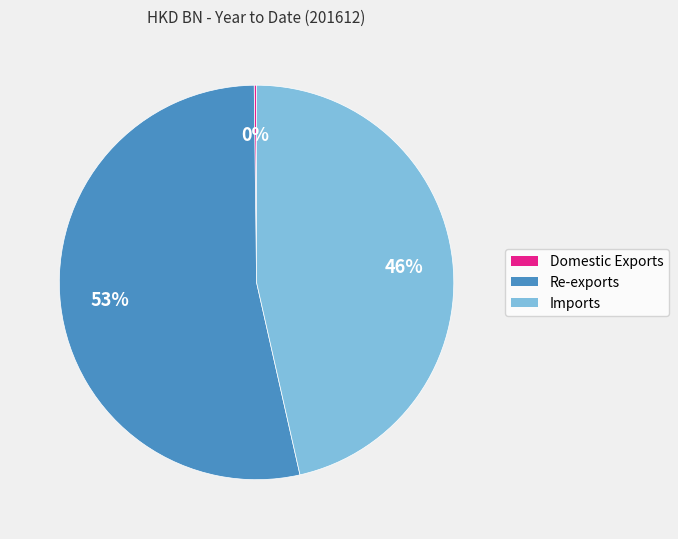

Does any single category account for the majority?

Yes